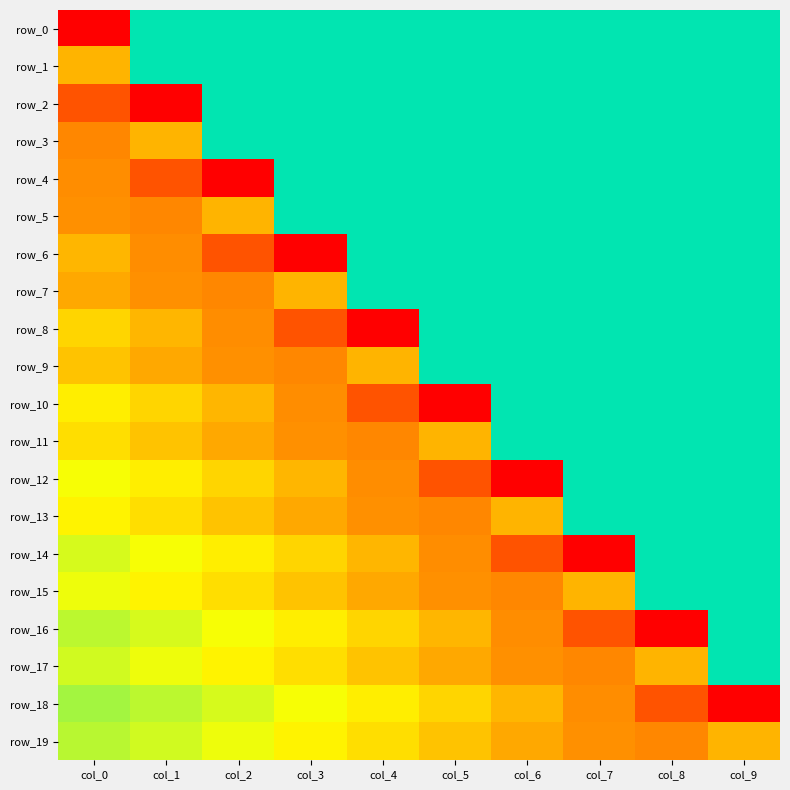

What is the minimum value shown in the chart?

-0.2